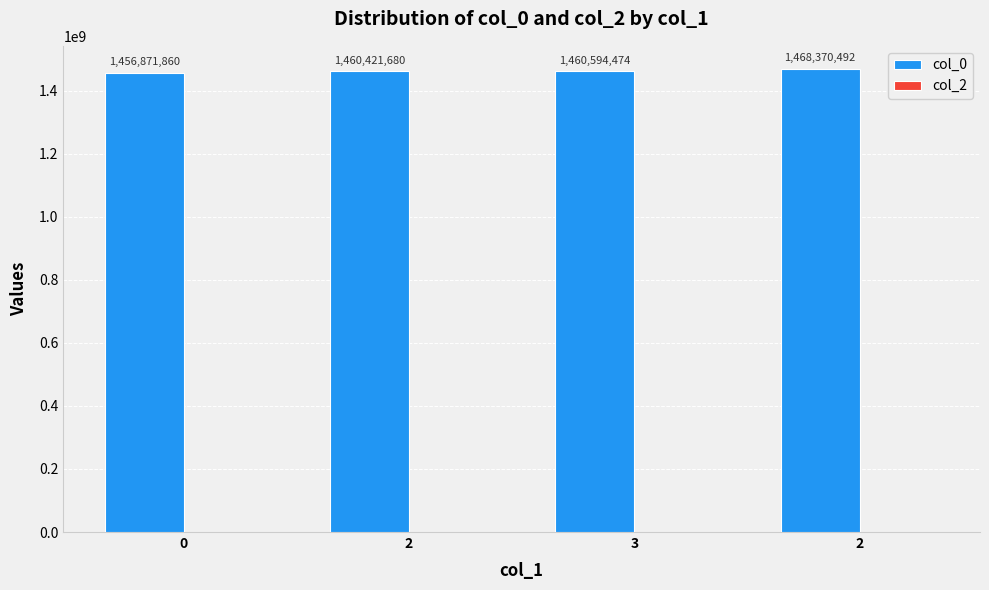

Count the number of data series in this chart.

1